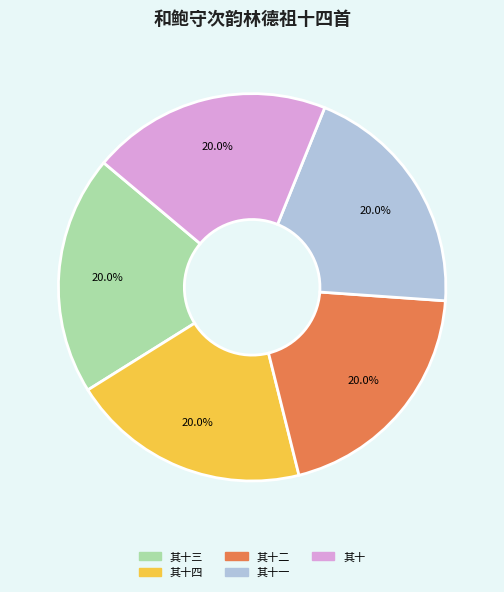

Does any single category account for the majority?

No